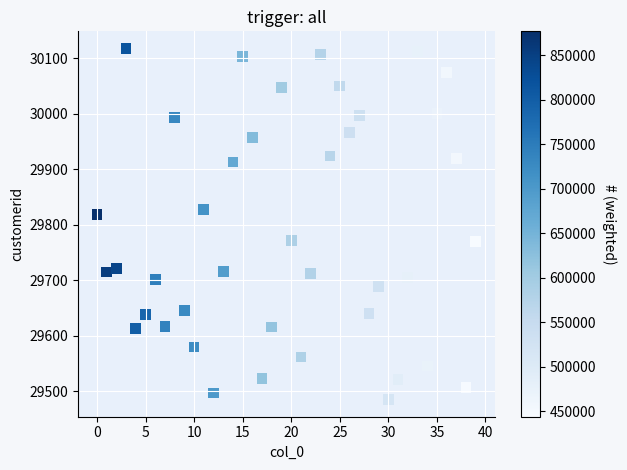

What is the range of Y values (max minus min)?

631